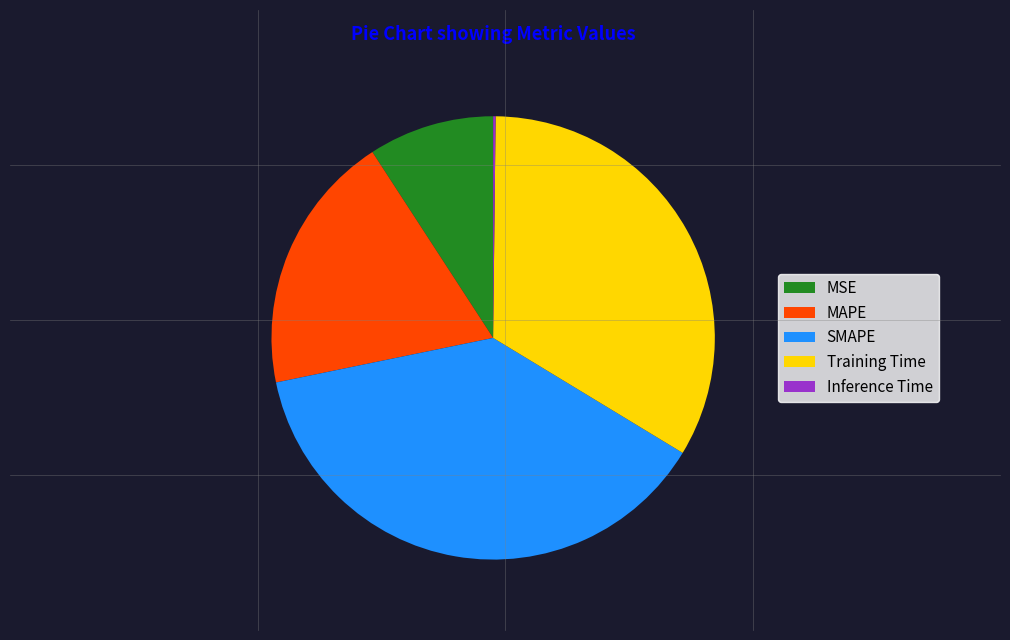

Approximately how many times larger is the value at SMAPE compared to Training Time?

1.1